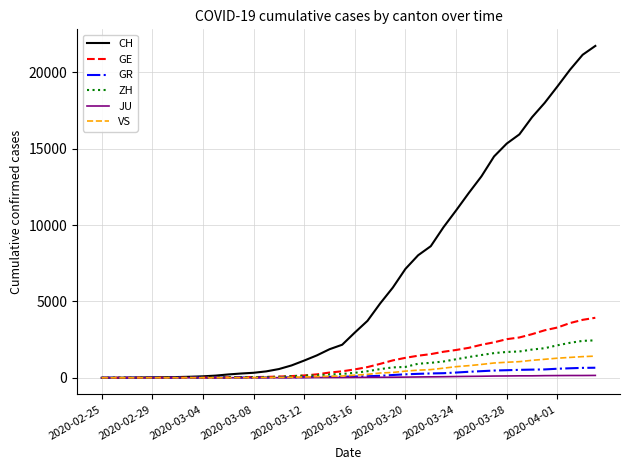

Which series has the largest total across all categories?

CH